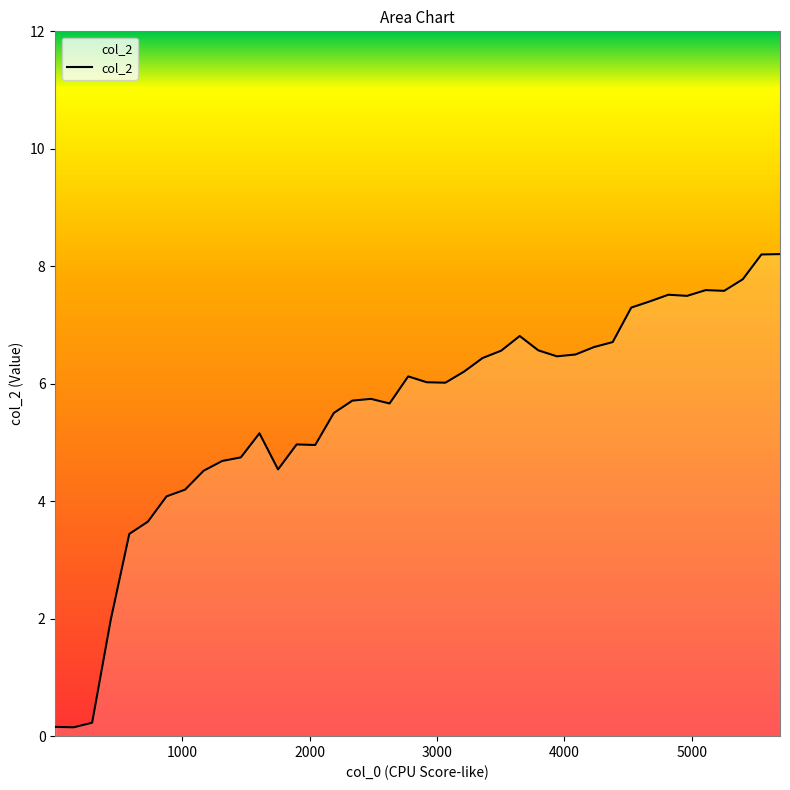

What is the greatest value displayed?

8.2